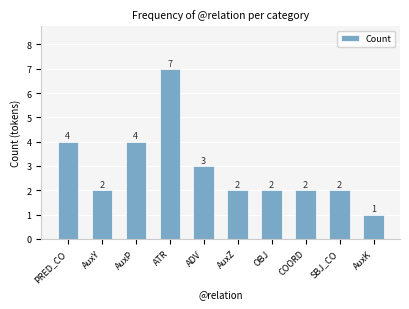

How many values are between 2 and 4?

8